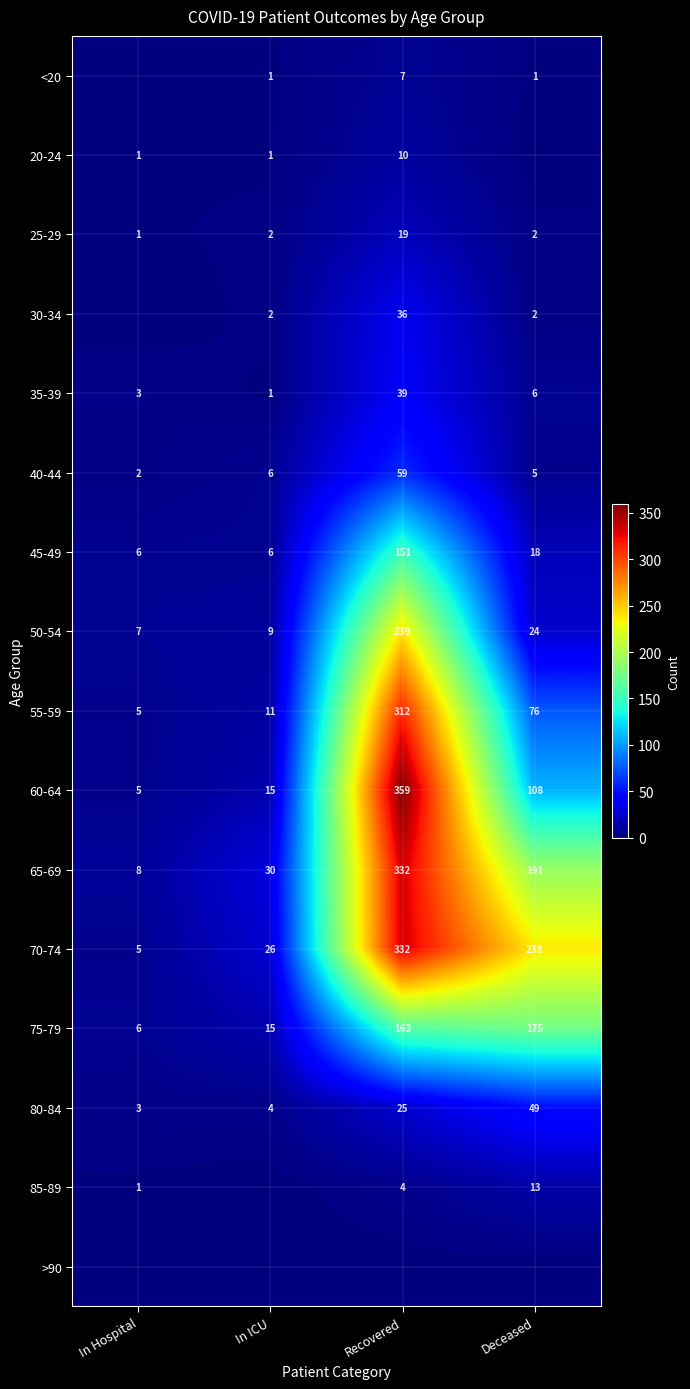

List the labels in order of 65-69 value, largest first.

Recovered, Deceased, In ICU, In Hospital